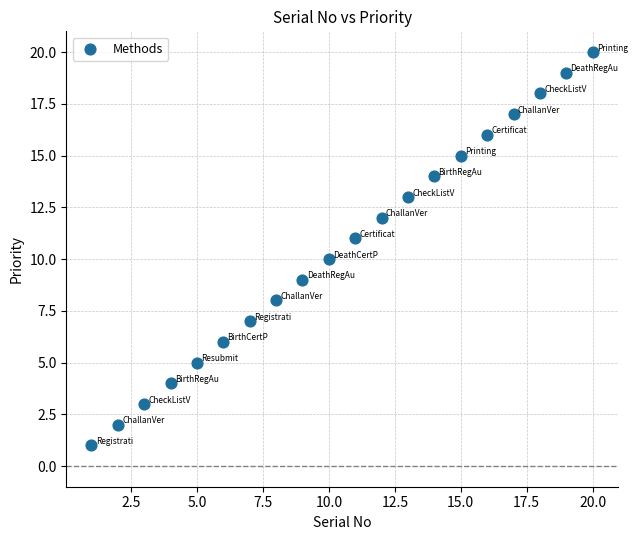

What is the range of Y values (max minus min)?

19